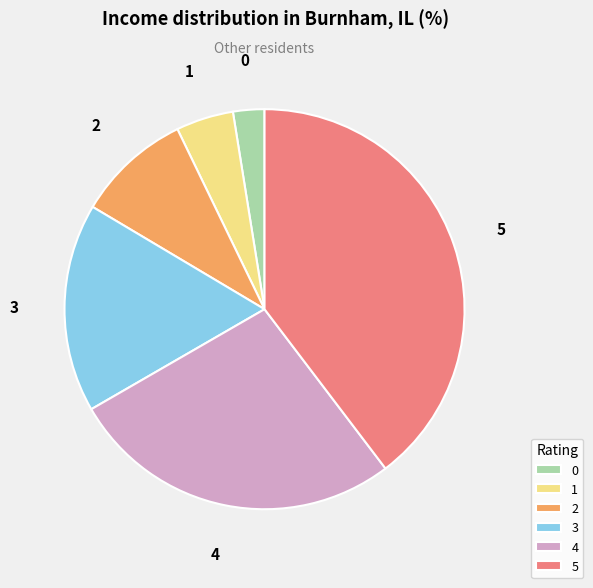

Combined, do 4 and 5 account for over 50%?

Yes